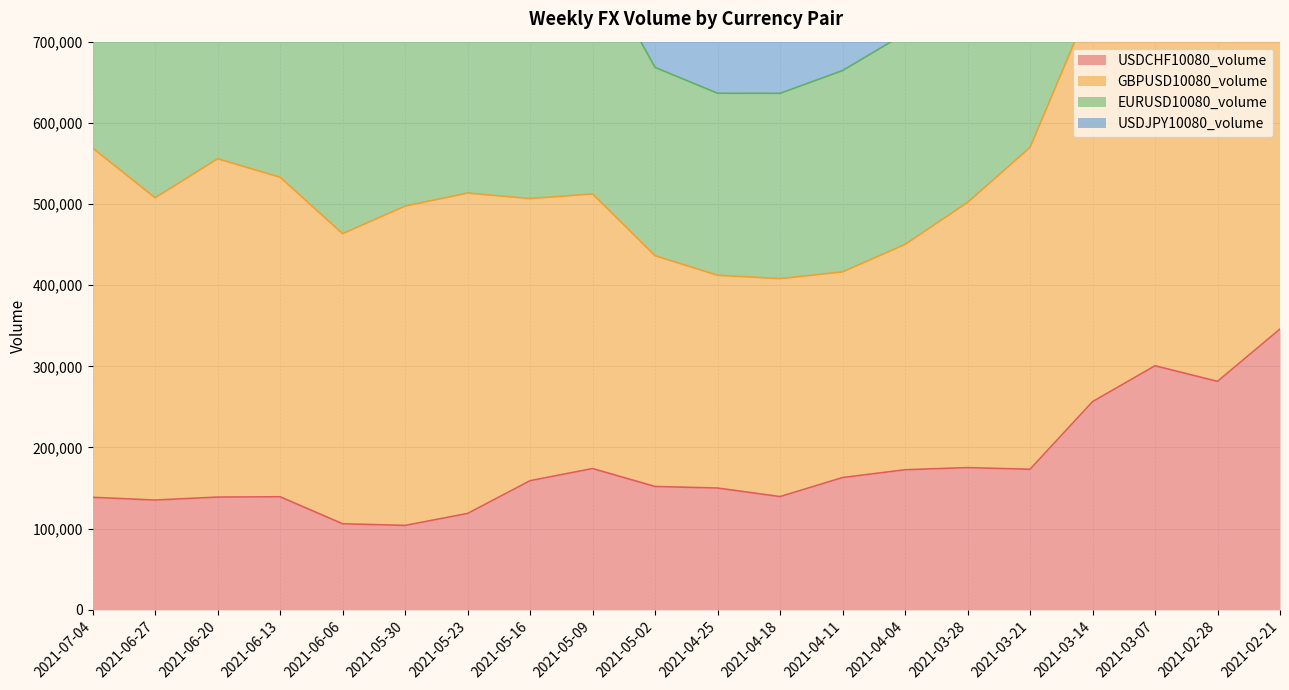

What is the highest value of the USDCHF10080_volume series?

345911